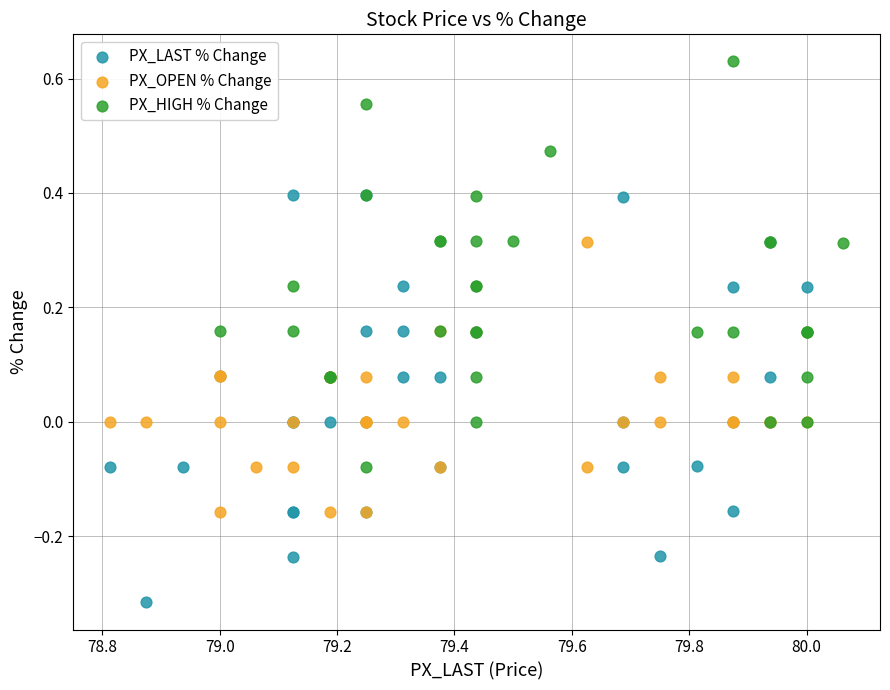

Which series contains the lowest Y value?

PX_LAST % Change